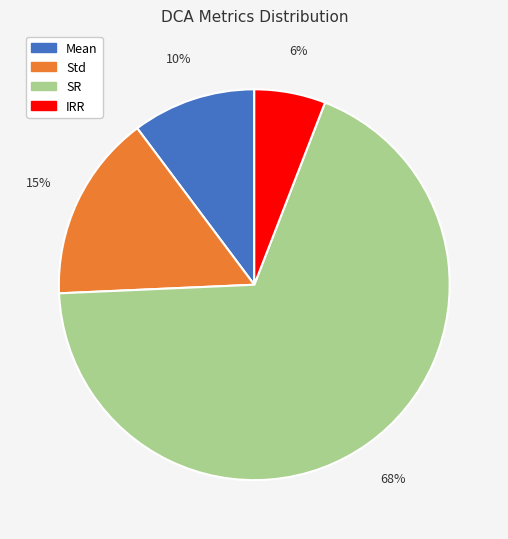

The Mean slice represents 1% of the pie. True or false?

False